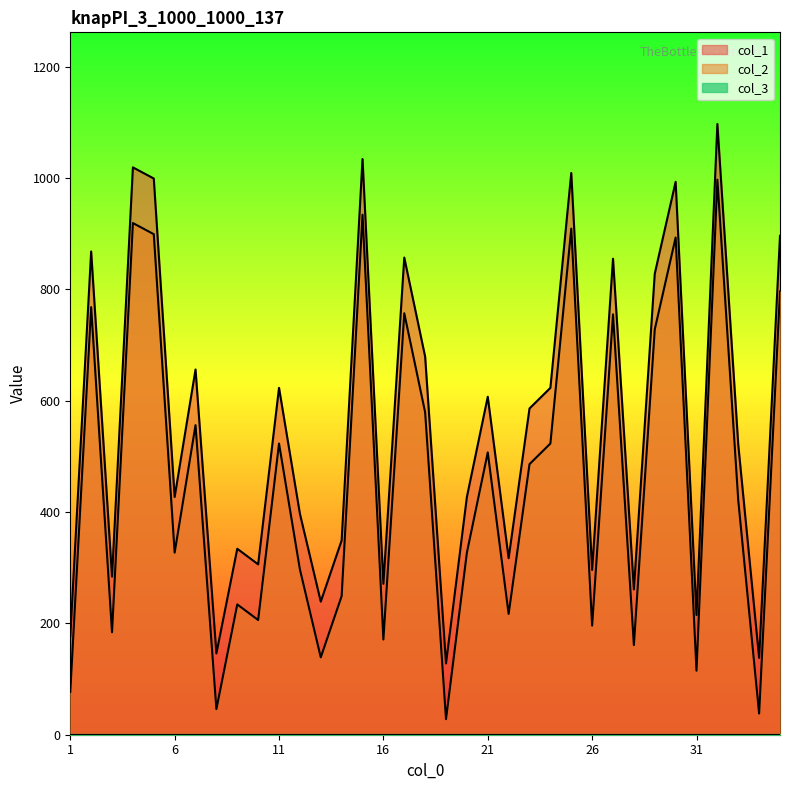

Where does the col_2 series first go above 421?

2